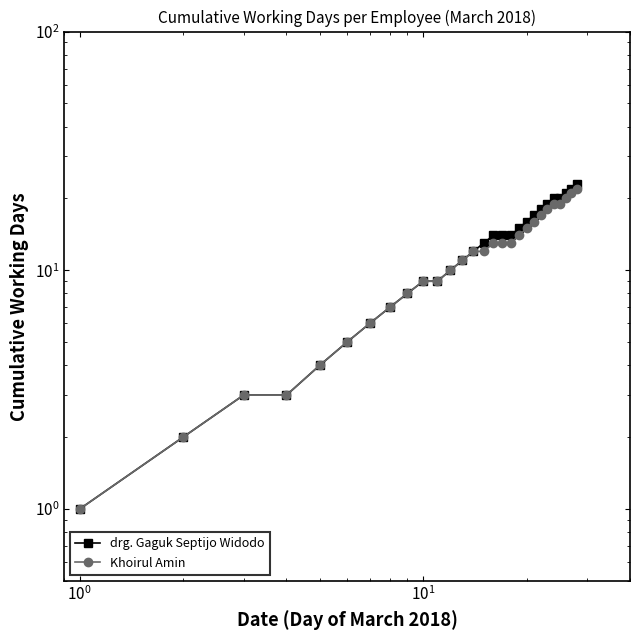

What is the lowest value of the drg. Gaguk Septijo Widodo series?

1